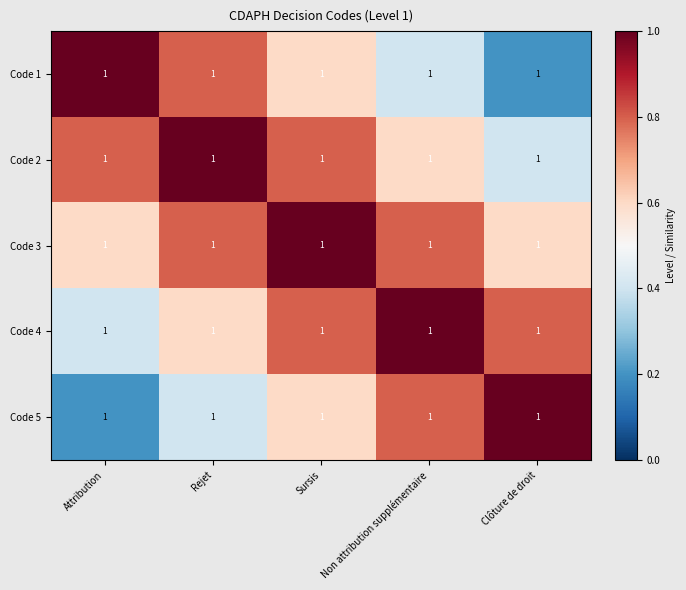

The Code 5 series shows 0.2 at Attribution. True or false?

True